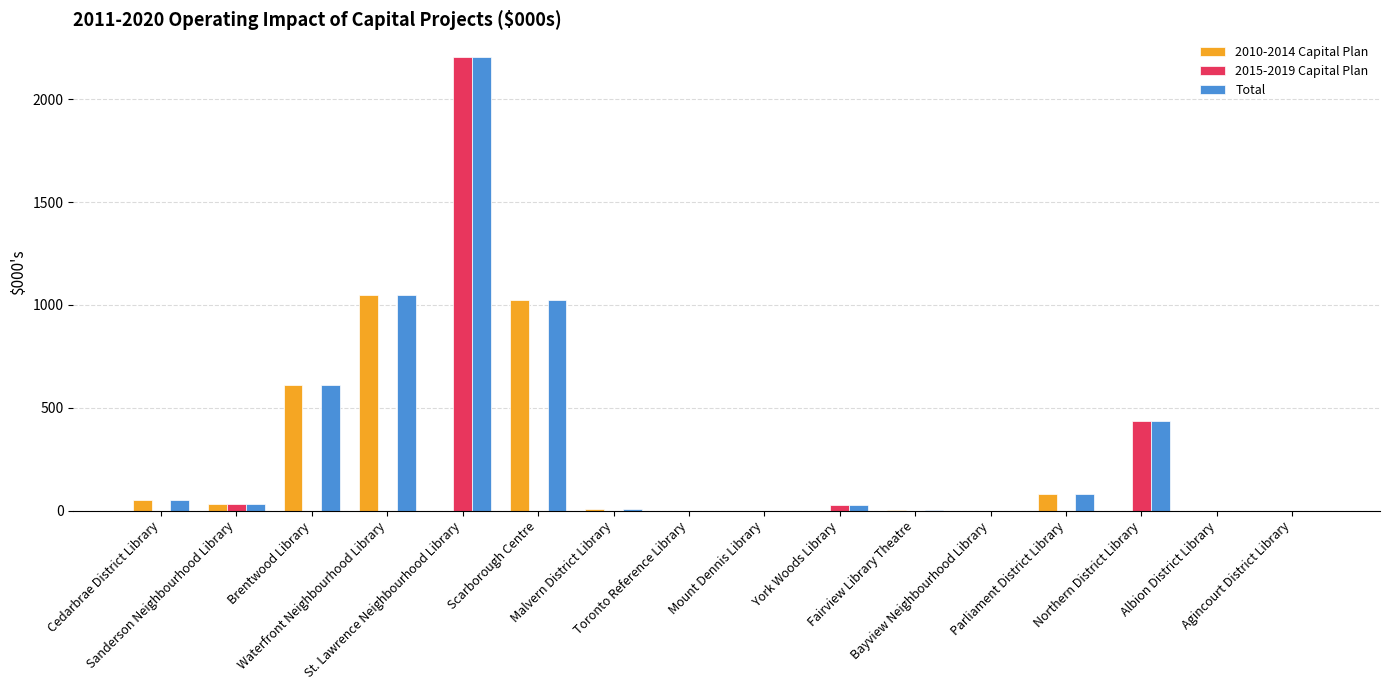

What is the maximum value for 2010-2014 Capital Plan?

1050